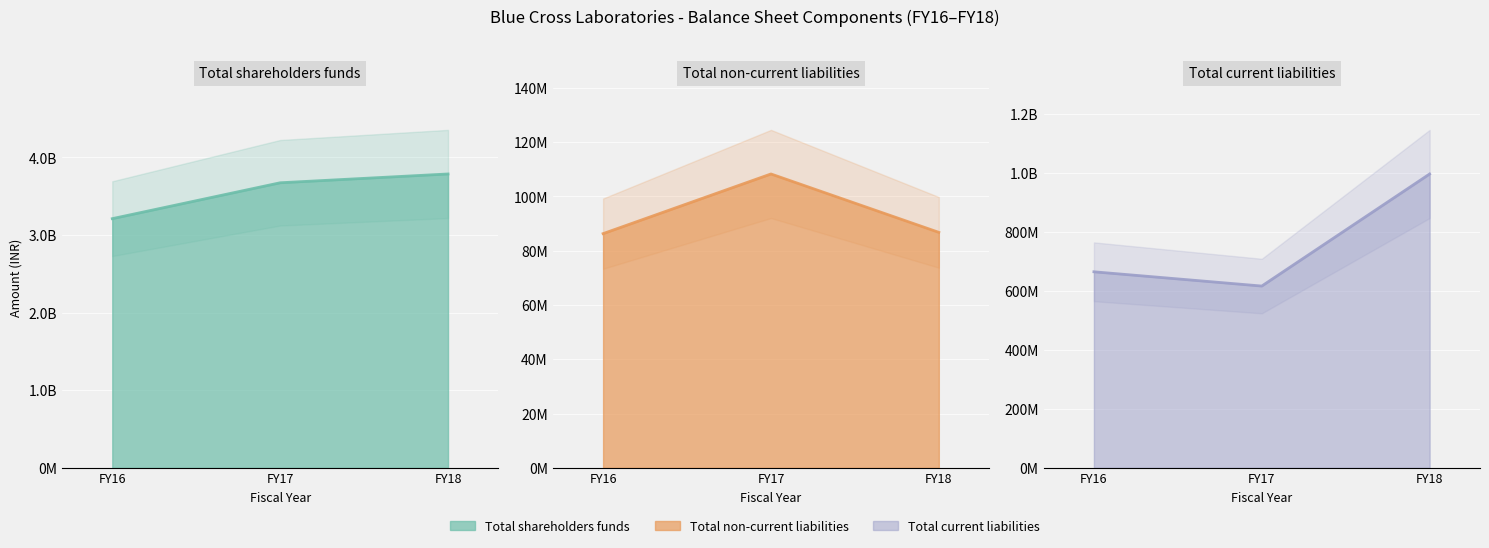

At how many categories does at least one series exceed 1221562245?

3